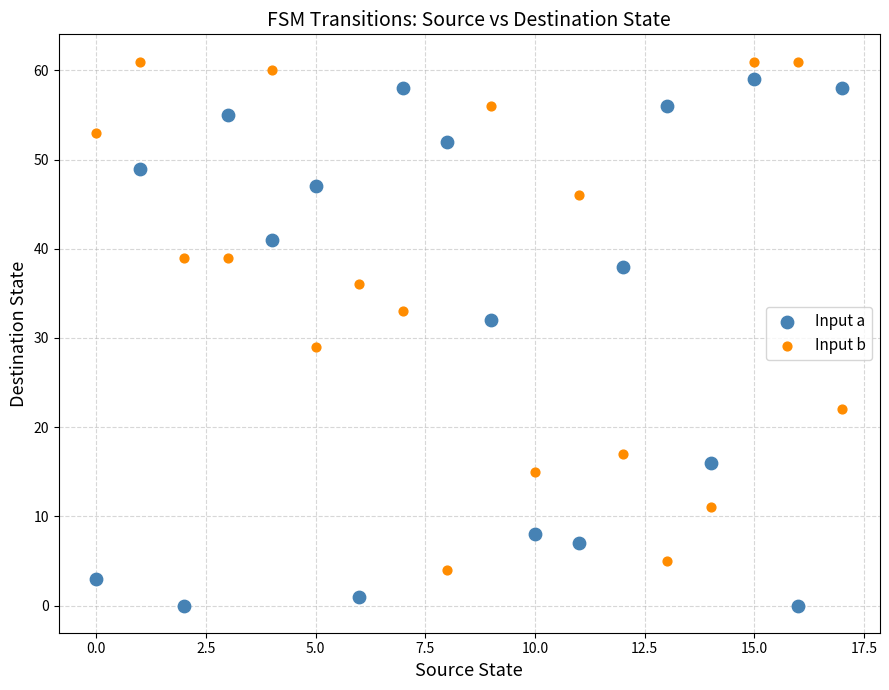

What are all the series names shown in the legend?

Input a, Input b